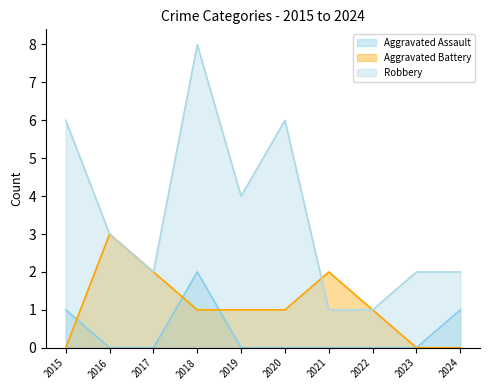

The value of Aggravated Battery at 2024 is 0. True or false?

True